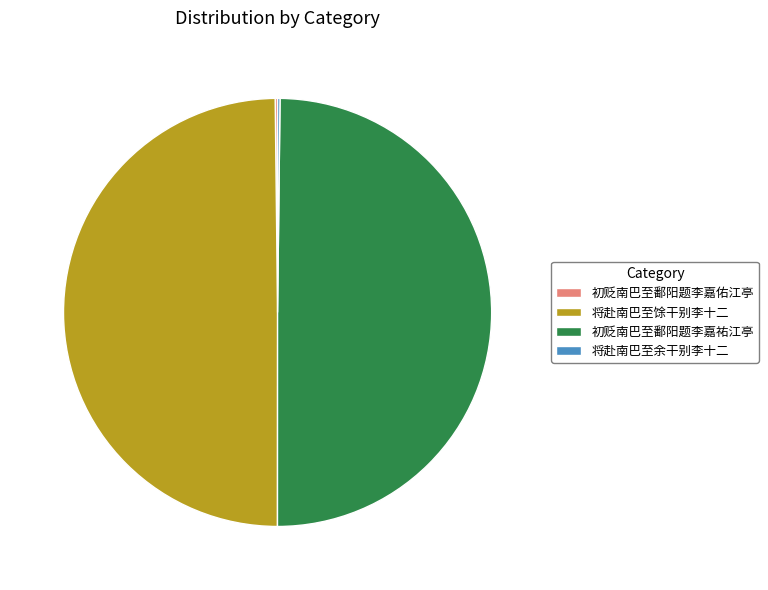

The 将赴南巴至馀干别李十二 slice represents 50% of the pie. True or false?

True